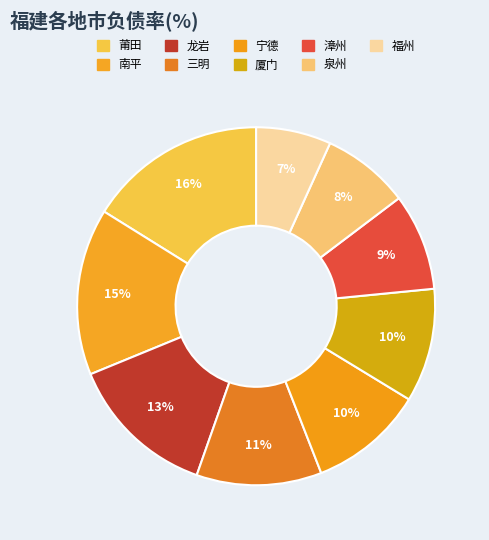

True or false: 莆田 accounts for 5% of the total.

False